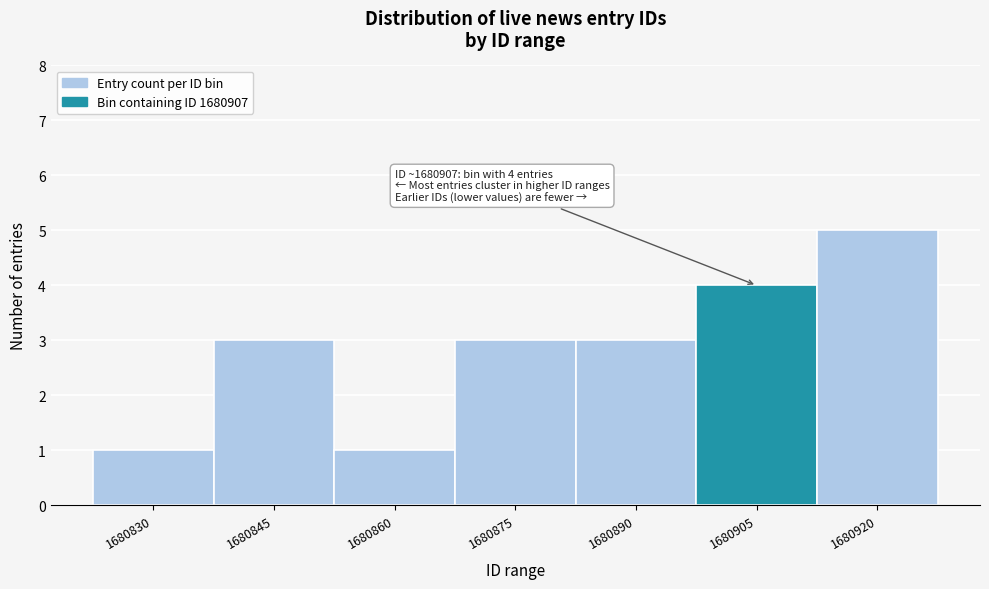

Reading left to right, what are all the values shown in this chart?

1680830=1	1680845=3	1680860=1	1680875=3	1680890=3	1680905=4	1680920=5